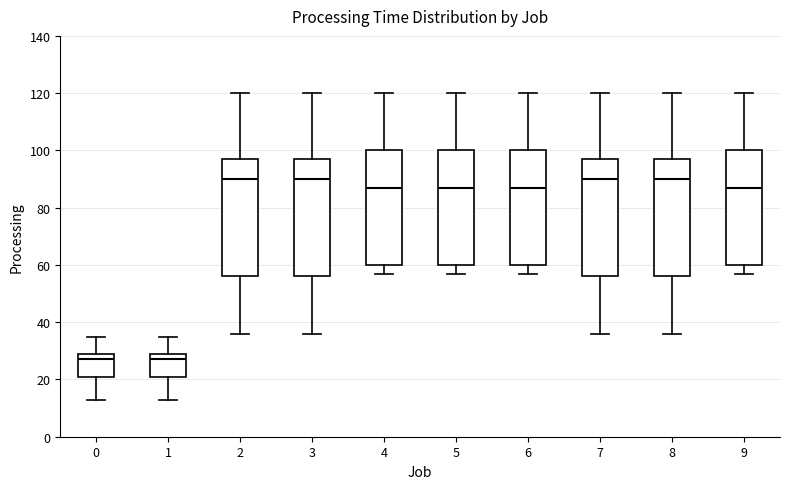

Reading left to right, transcribe this box plot: for each box, give where its median line is, the range the box spans, and where its two whiskers end, as read against the y-axis. The values are not printed on the chart, so give them approximately, as read against the axis.

0: median 28, box 22 to 30, whiskers 14 to 36
1: median 28, box 22 to 30, whiskers 14 to 36
2: median 90, box 56 to 98, whiskers 36 to 120
3: median 90, box 56 to 98, whiskers 36 to 120
4: median 88, box 60 to 100, whiskers 58 to 120
5: median 88, box 60 to 100, whiskers 58 to 120
6: median 88, box 60 to 100, whiskers 58 to 120
7: median 90, box 56 to 98, whiskers 36 to 120
8: median 90, box 56 to 98, whiskers 36 to 120
9: median 88, box 60 to 100, whiskers 58 to 120